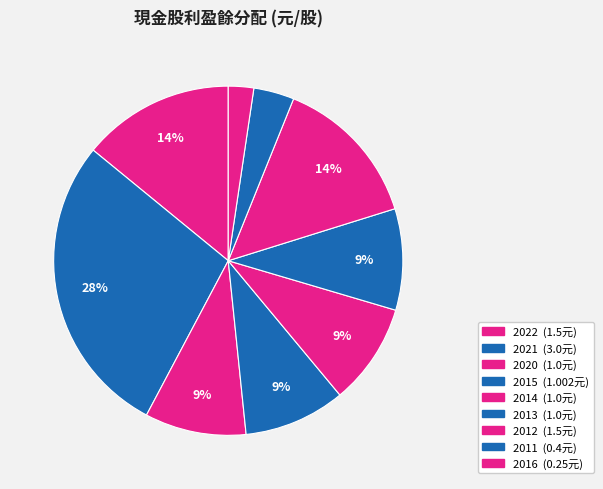

Count the number of slices in the pie.

9